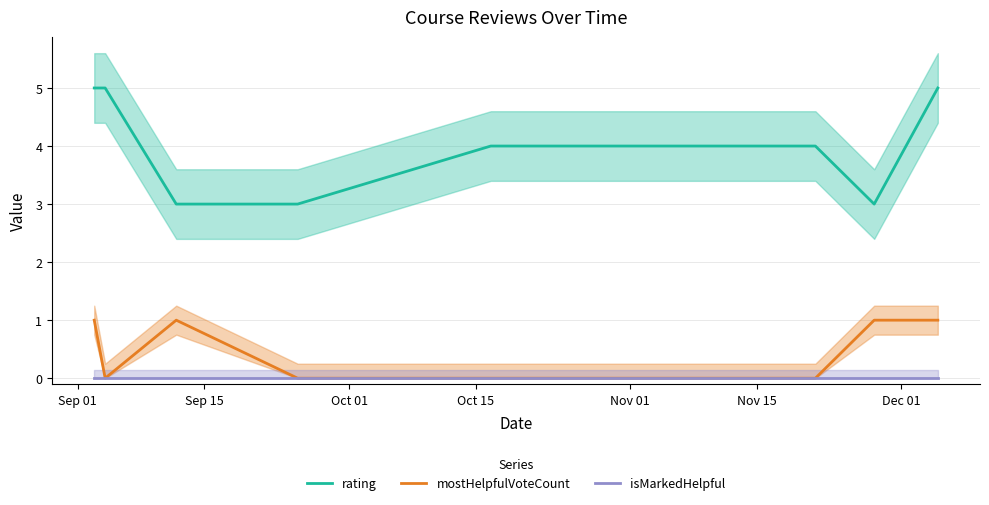

What is the maximum value for rating?

5